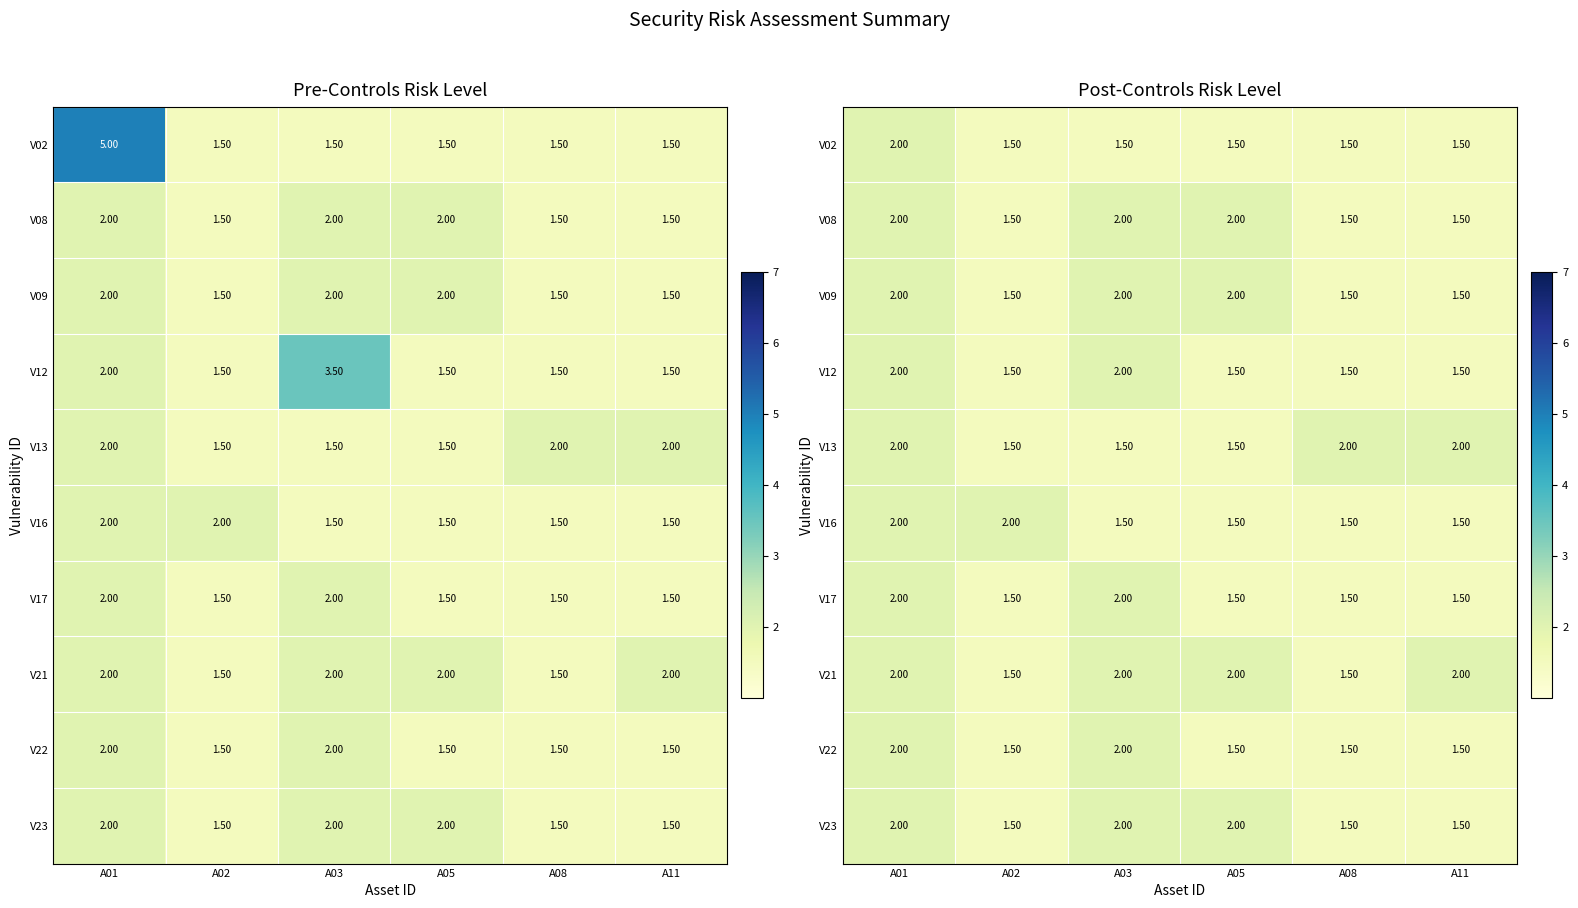

Is it true that V23 equals 3.1 at A01?

False